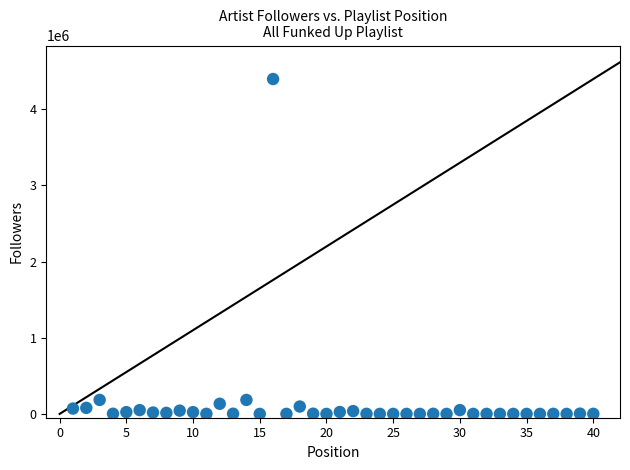

What is the range of X values (max minus min)?

39